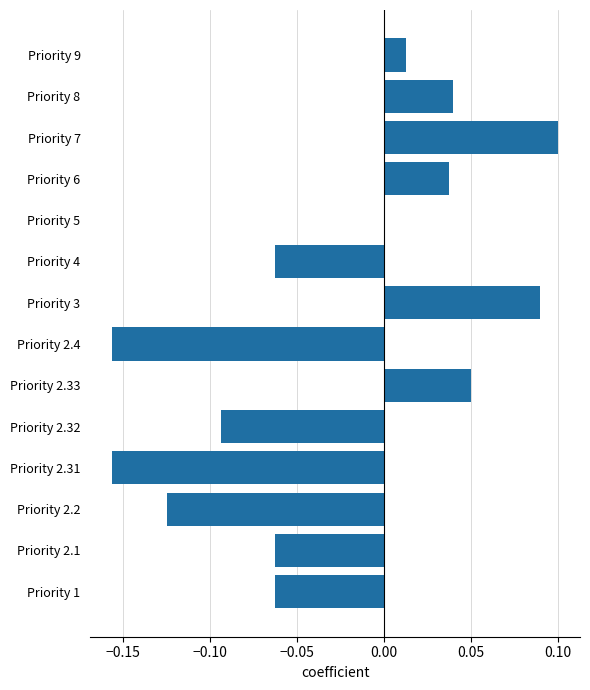

Are the bars horizontal?

Yes